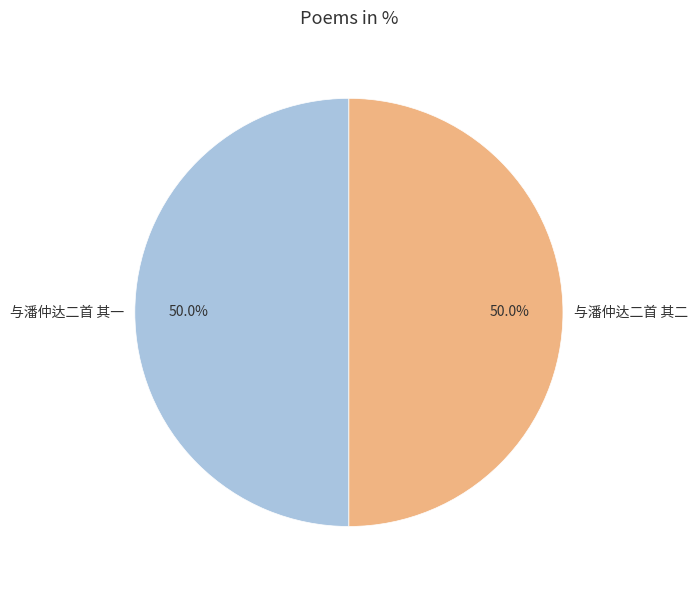

Approximately how many times larger is the value at 与潘仲达二首 其一 compared to 与潘仲达二首 其二?

1.0